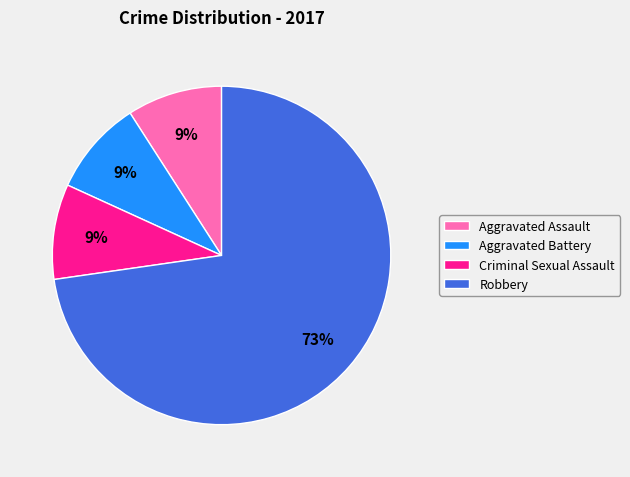

Is there a majority slice in this chart?

Yes